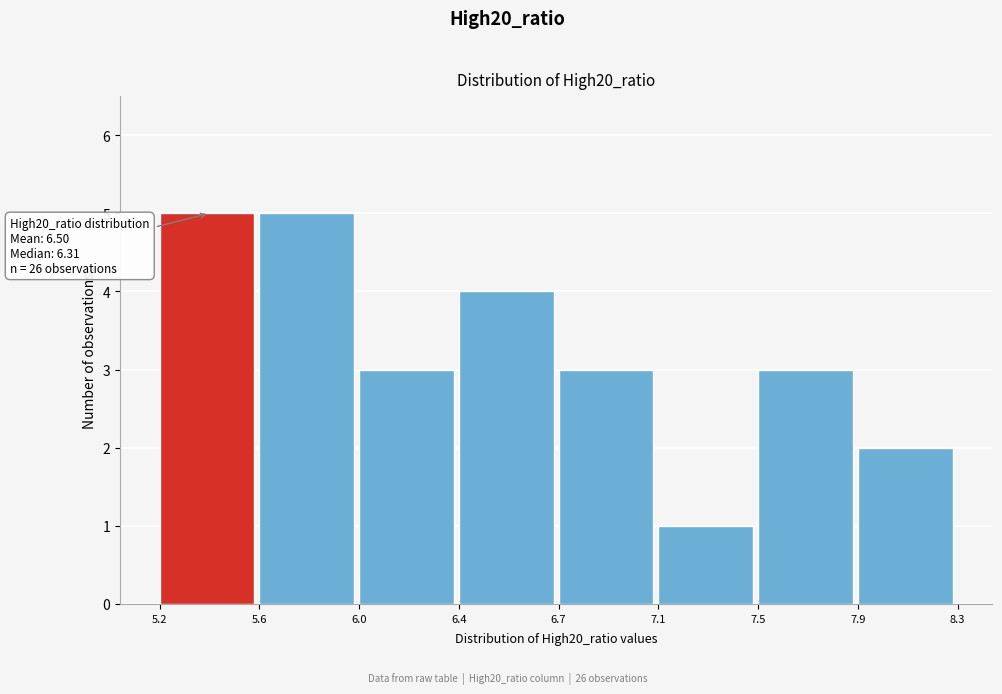

Reading left to right, list all the values displayed in this chart.

5.2=5	5.6=5	6.0=3	6.4=4	6.7=3	7.1=1	7.5=3	7.9=2